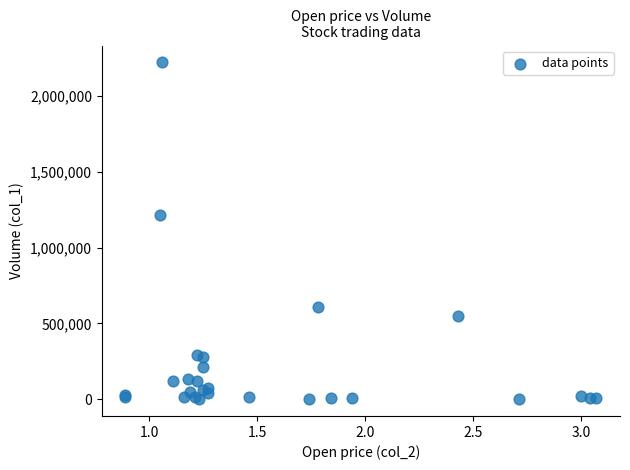

What Y value in the scatter plot is closest to 1111500?

1215000